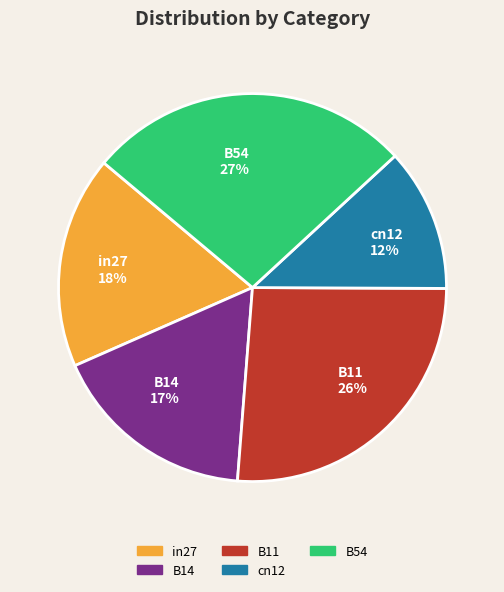

Between B14 and B54, which is larger?

B54